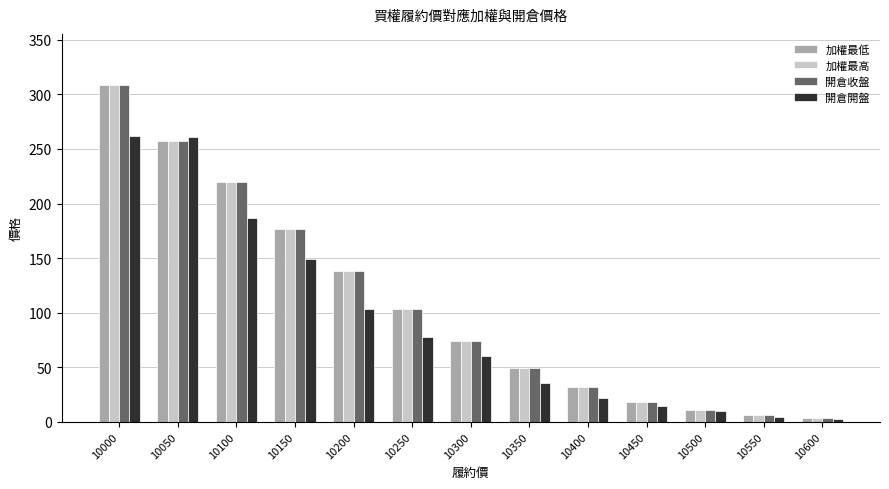

At which label is 加權最高 closest to 156?

10200